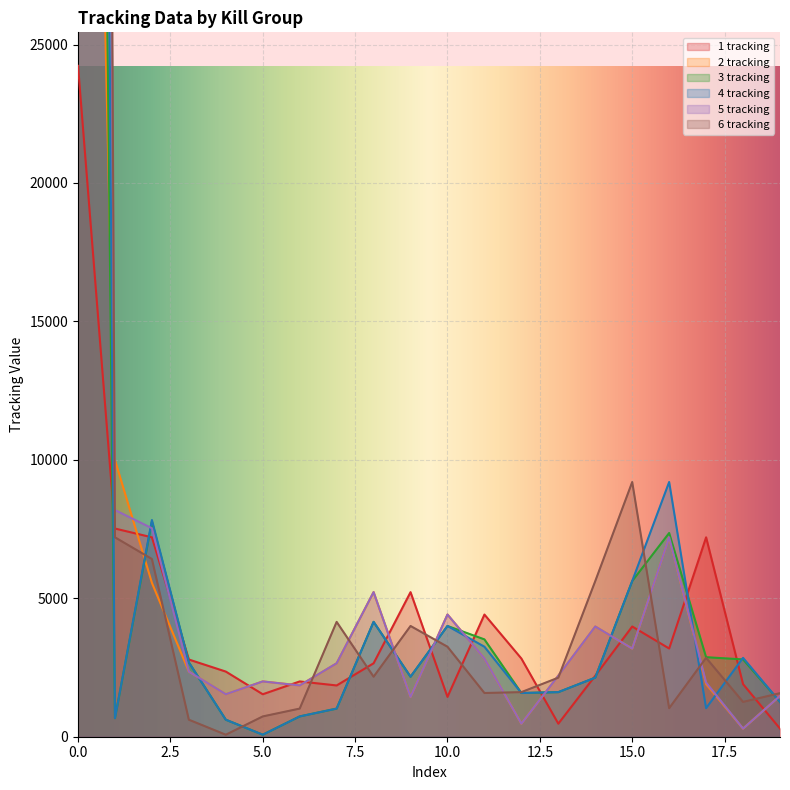

What is the value of the 3 tracking point at the 17th from the left?

7358